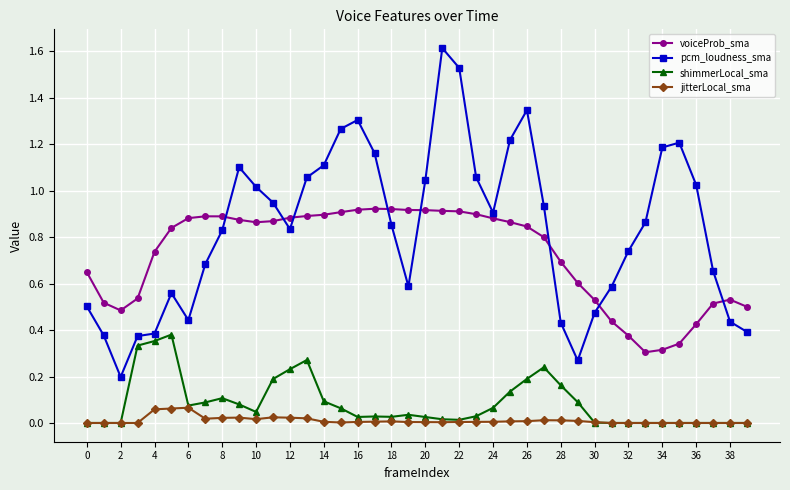

Which series has the largest range (max minus min)?

pcm_loudness_sma